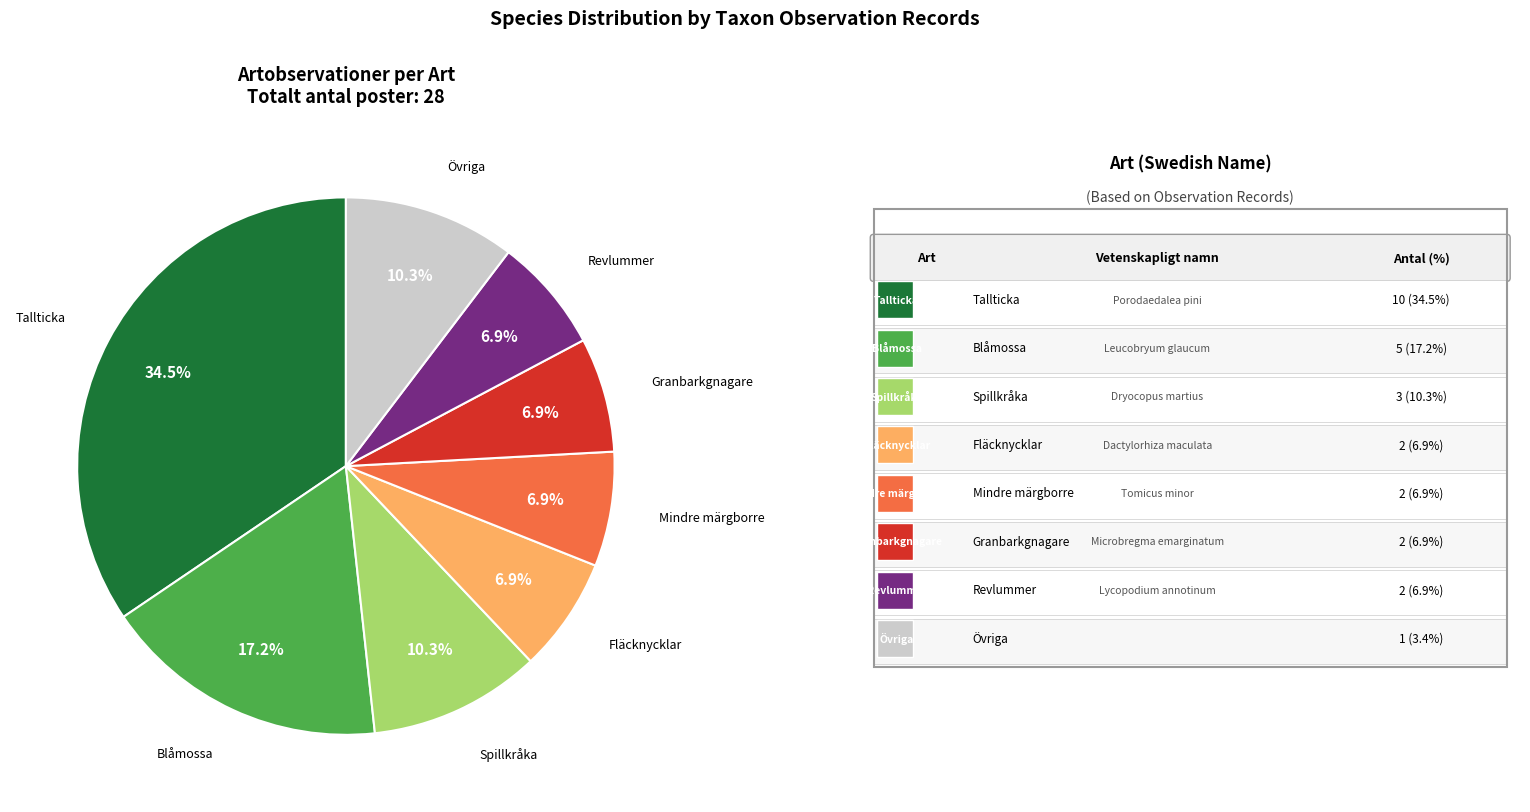

Is there any slice that represents more than half of the pie?

No